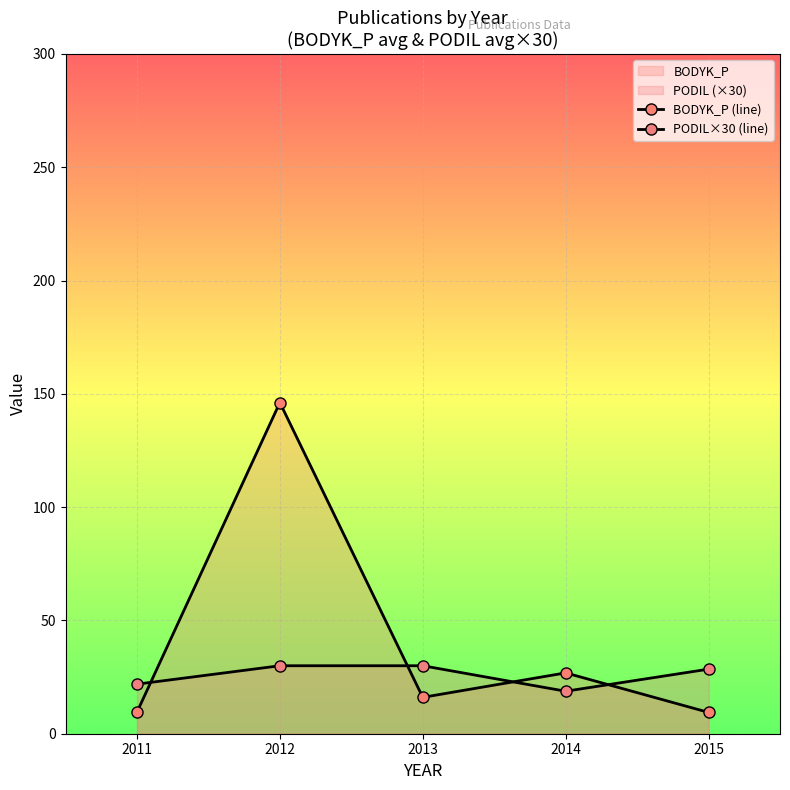

At which label is PODIL×30 (line) closest to 24?

2011